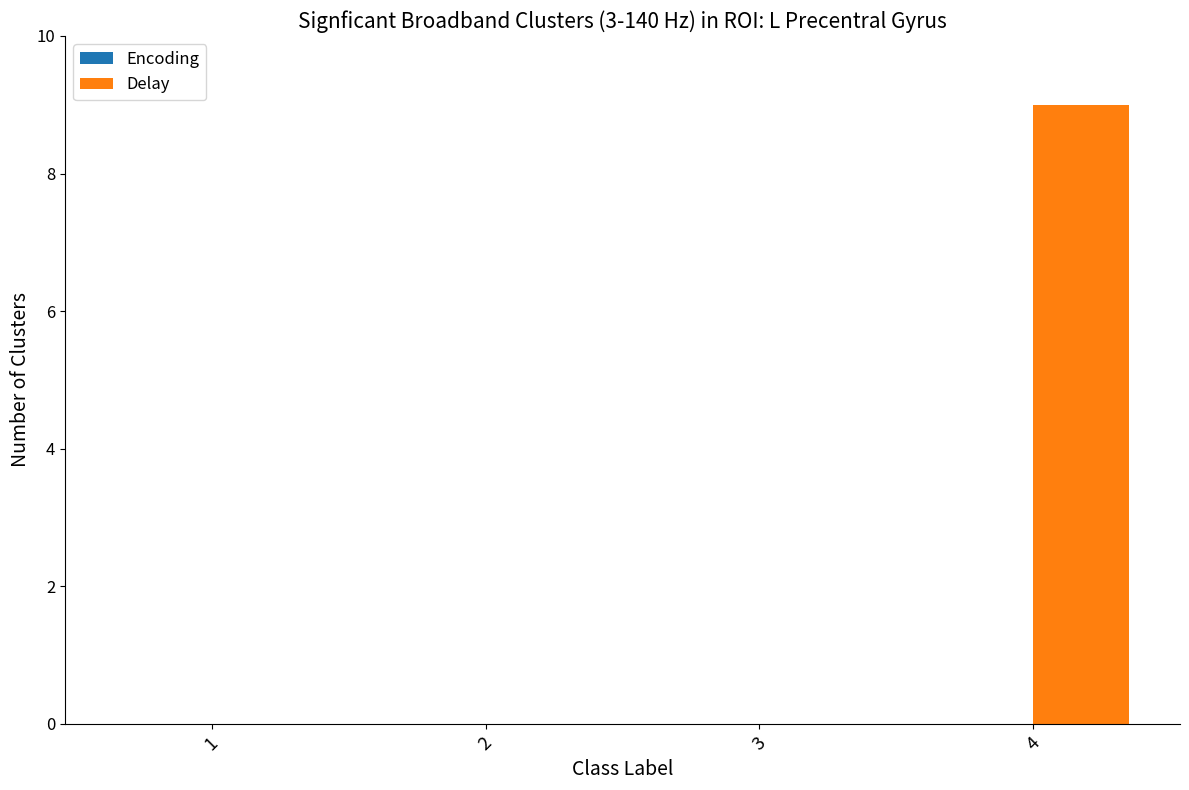

What is the maximum value shown in the chart?

9